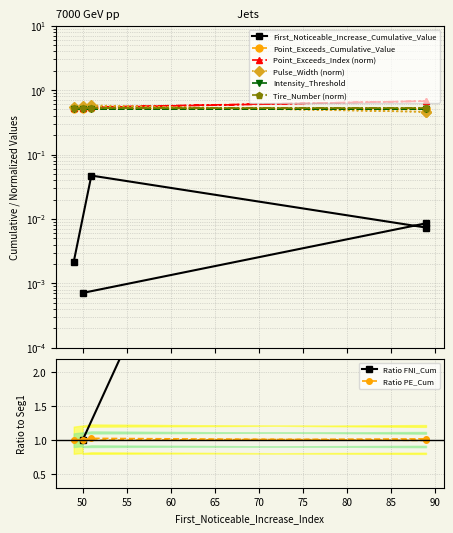

At which category is the sum across all series the highest?

89